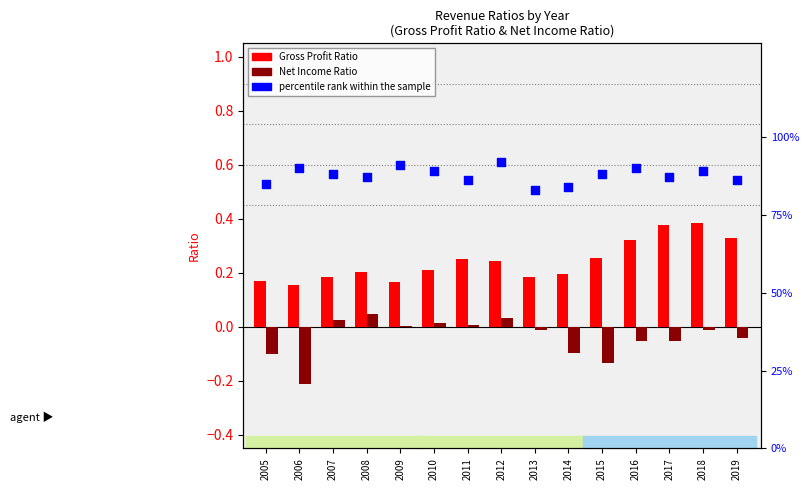

At how many categories does at least one series exceed 52?

15